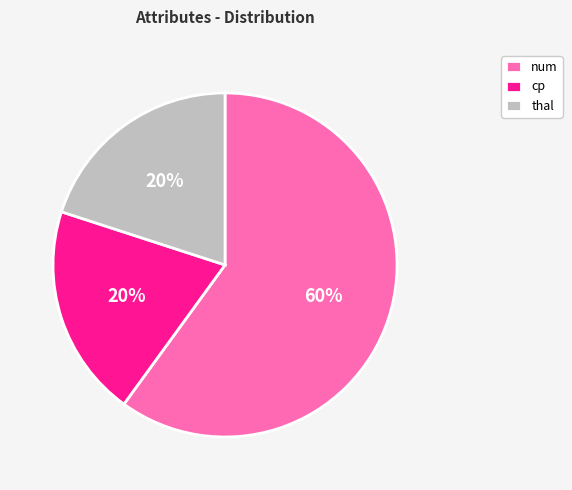

How many slices are in this pie chart?

3